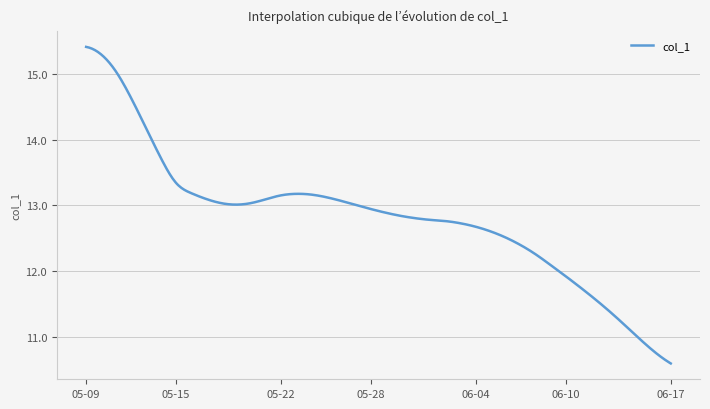

What is the difference between the maximum and minimum values?

4.8